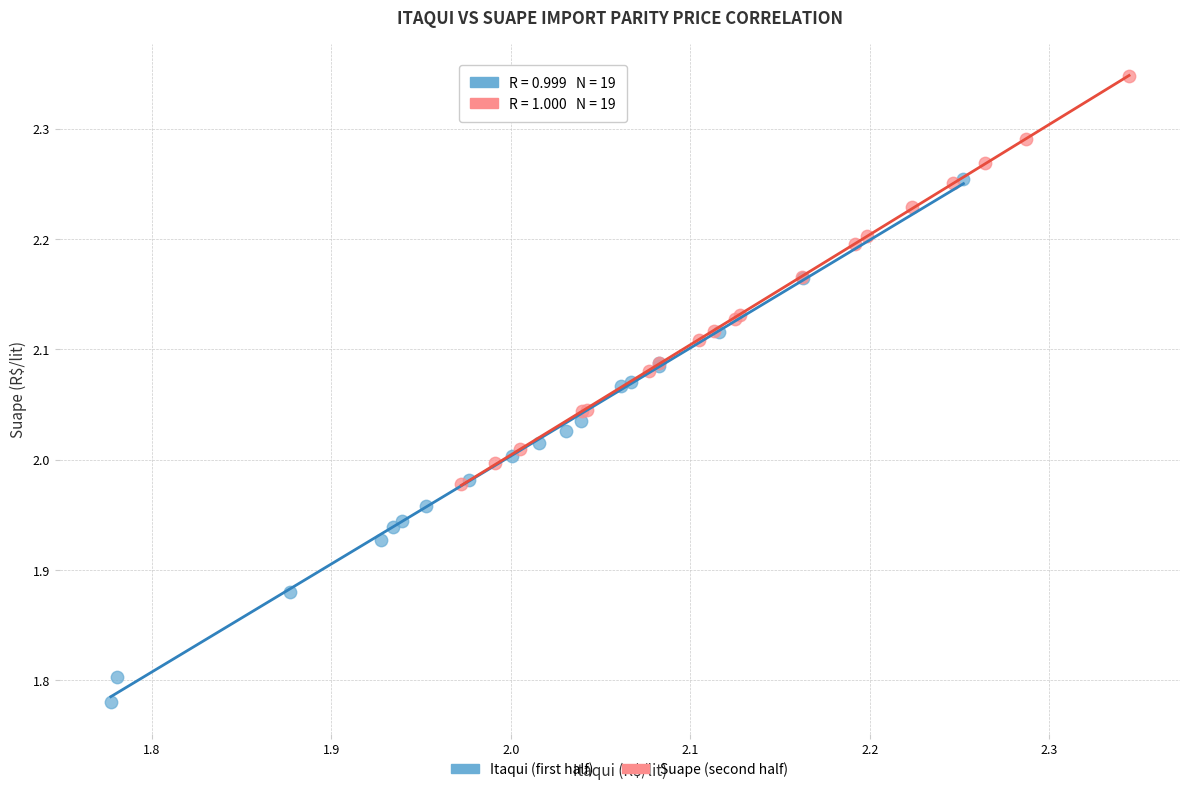

Which series contains the lowest Y value?

Itaqui (first half)